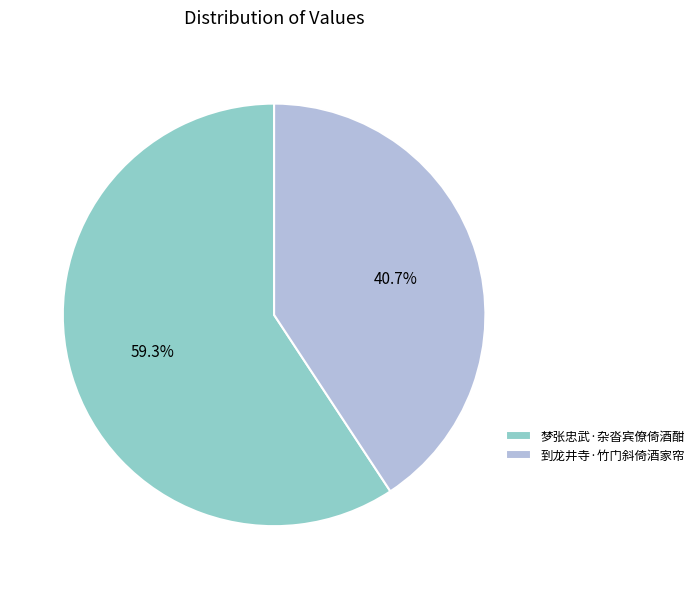

What percentage is the 梦张忠武·杂沓宾僚倚酒酣 slice, to the nearest percent?

59%